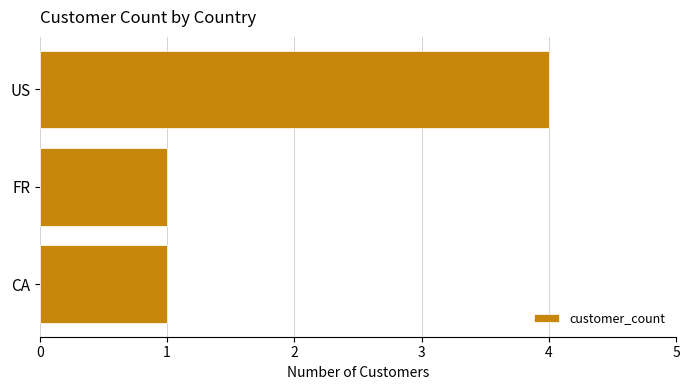

What is the change in value from US to FR?

-3